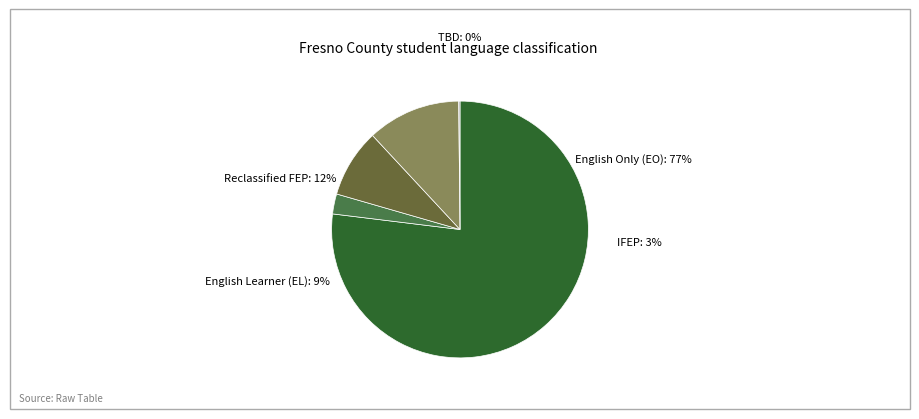

To the nearest percent, what portion does English Learner (EL) represent?

9%